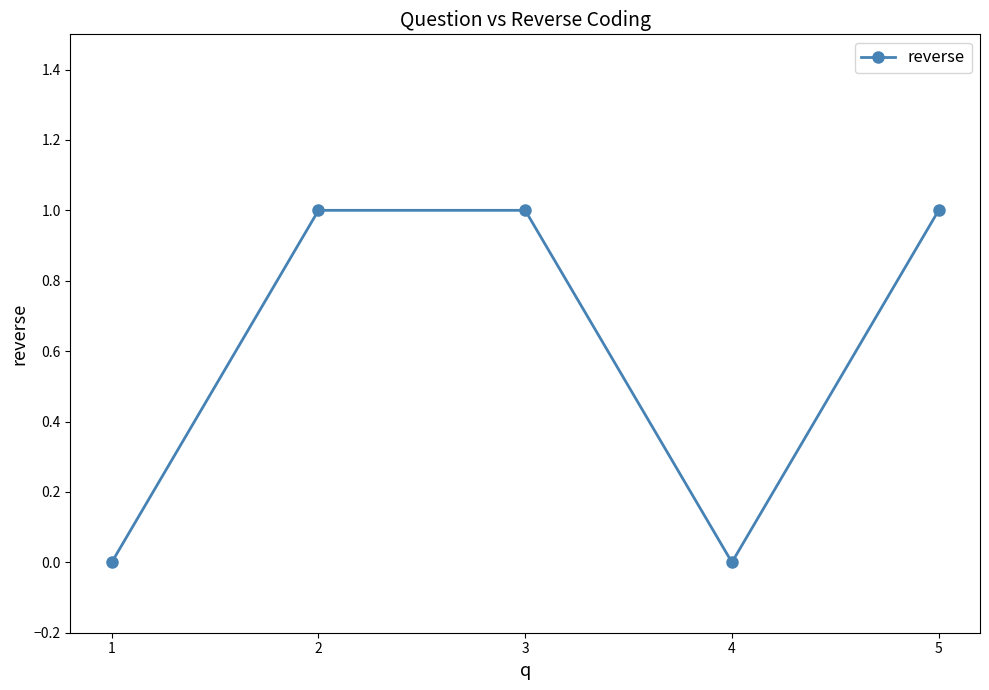

What is the value of the 3rd point from the left?

1